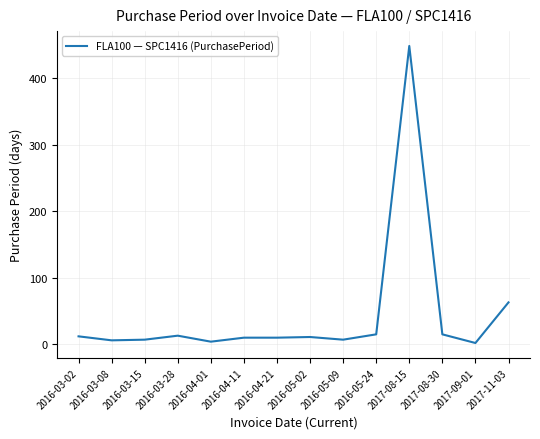

What is the sum of all values?

623